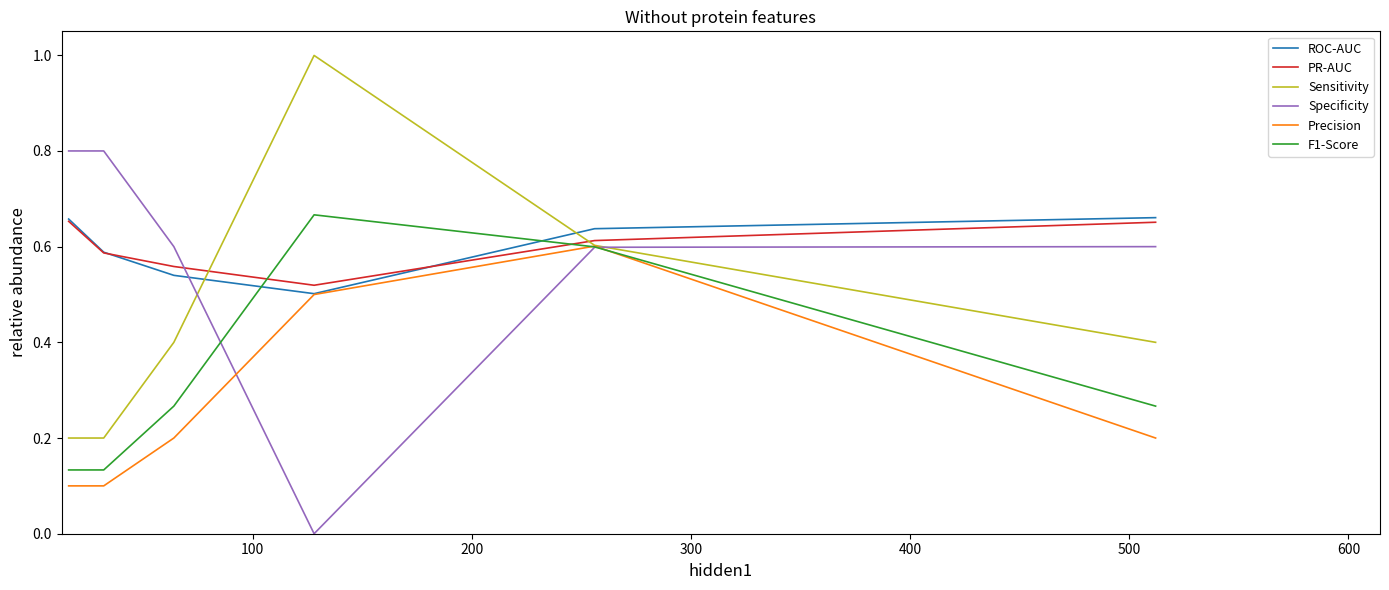

Count the PR-AUC values in the range 0 to 1.

6